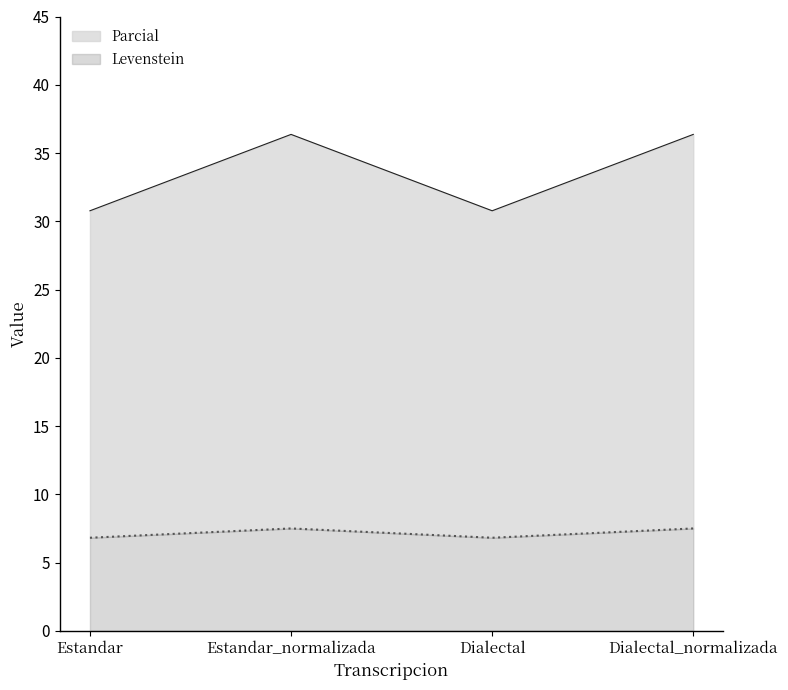

What is the difference between the highest and lowest values at Dialectal_normalizada?

28.9